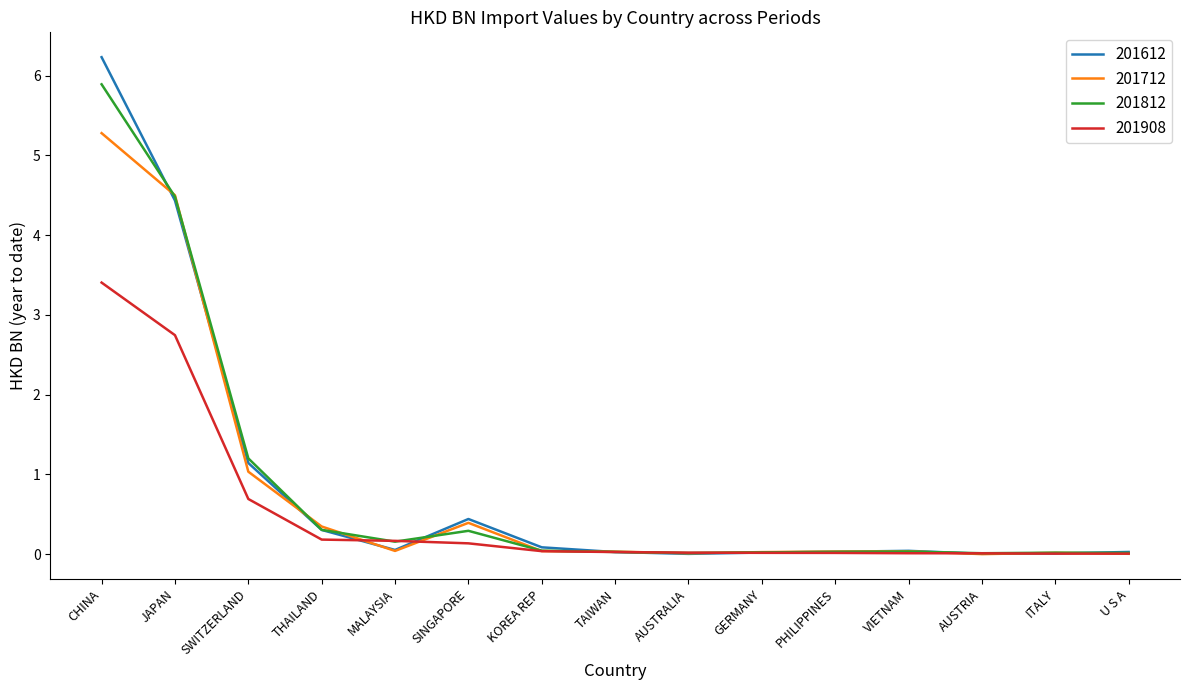

At which label is 201712 closest to 2?

SWITZERLAND